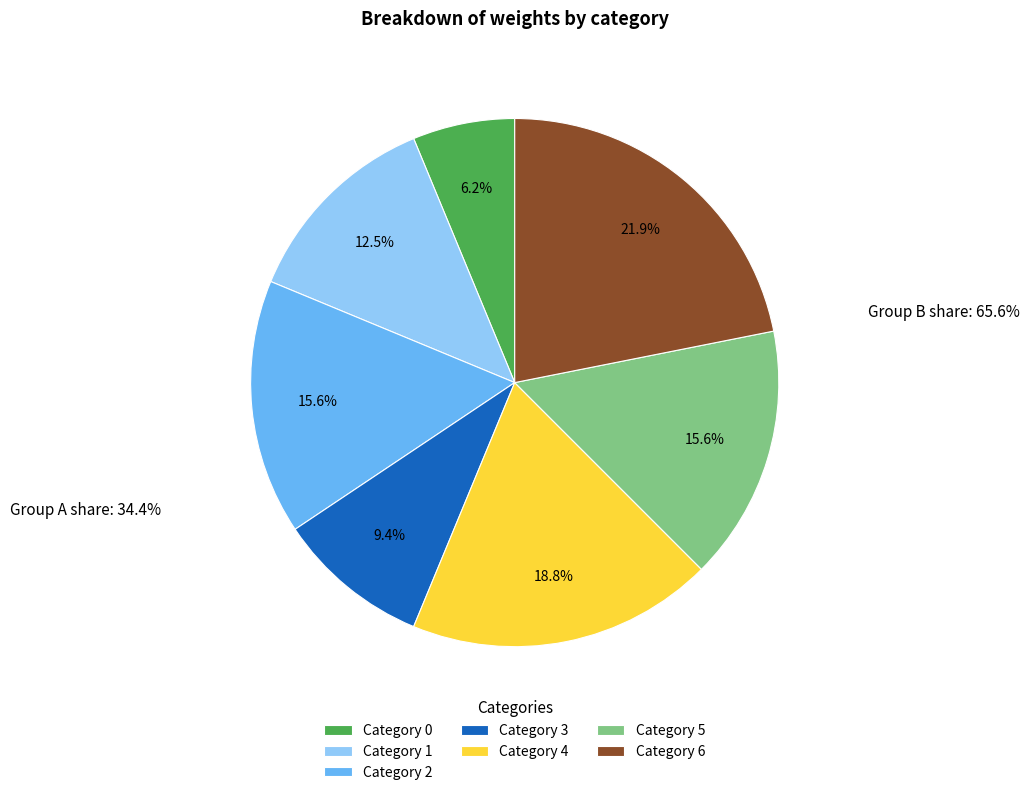

To the nearest percent, what is the difference between the largest and smallest slice percentages?

16%